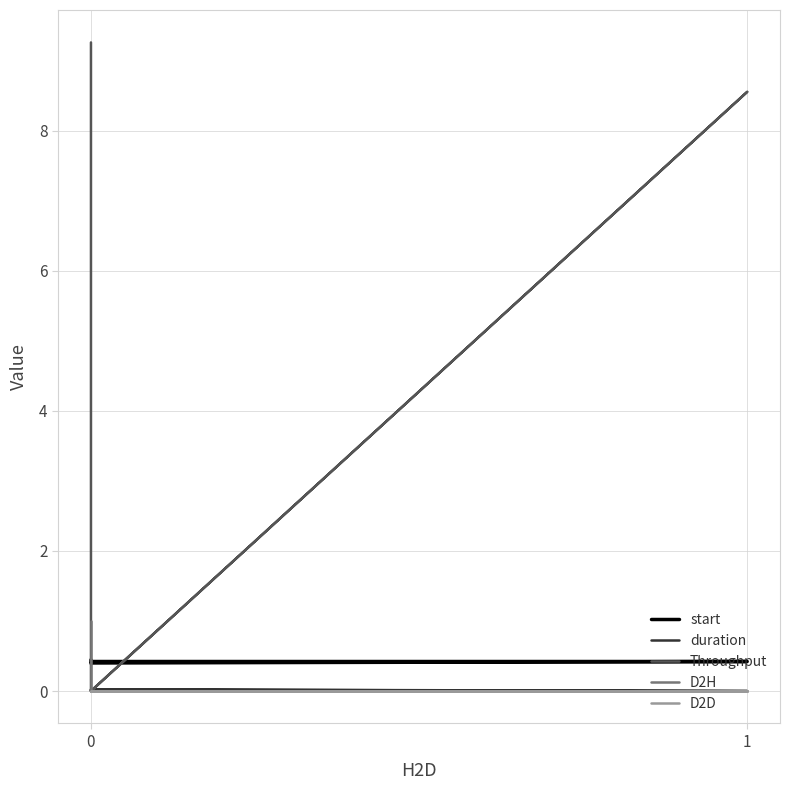

Is the value of D2D at 1 greater than the value of Throughput at 0?

No